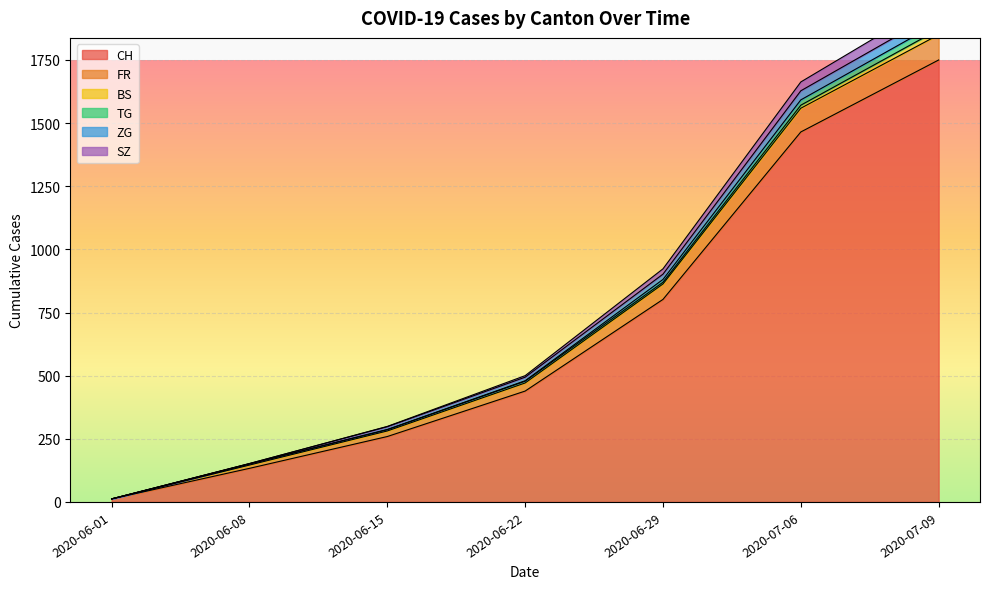

What is the label of the 4th point from the right?

2020-06-22